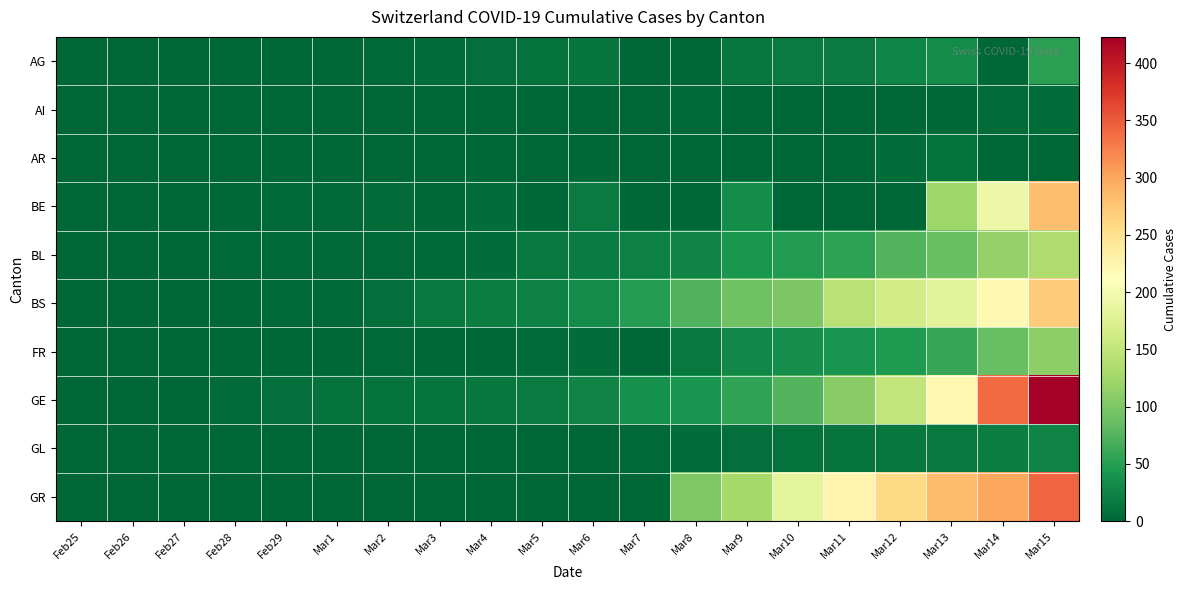

Which series has the widest spread of values?

GE